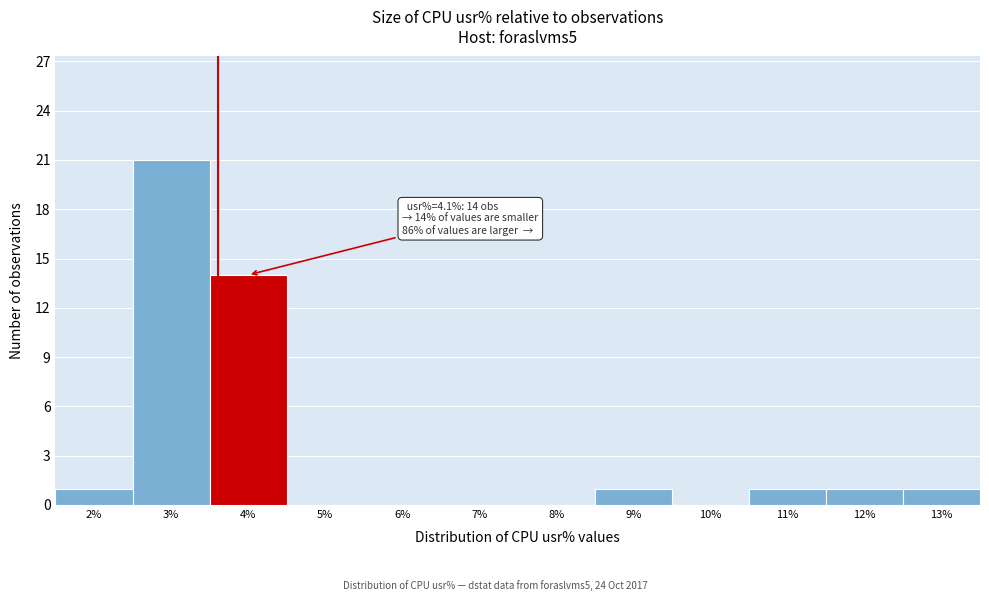

Reading left to right, transcribe all the data shown in this chart.

2%=1	3%=21	4%=14	5%=0	6%=0	7%=0	8%=0	9%=1	10%=0	11%=1	12%=1	13%=1